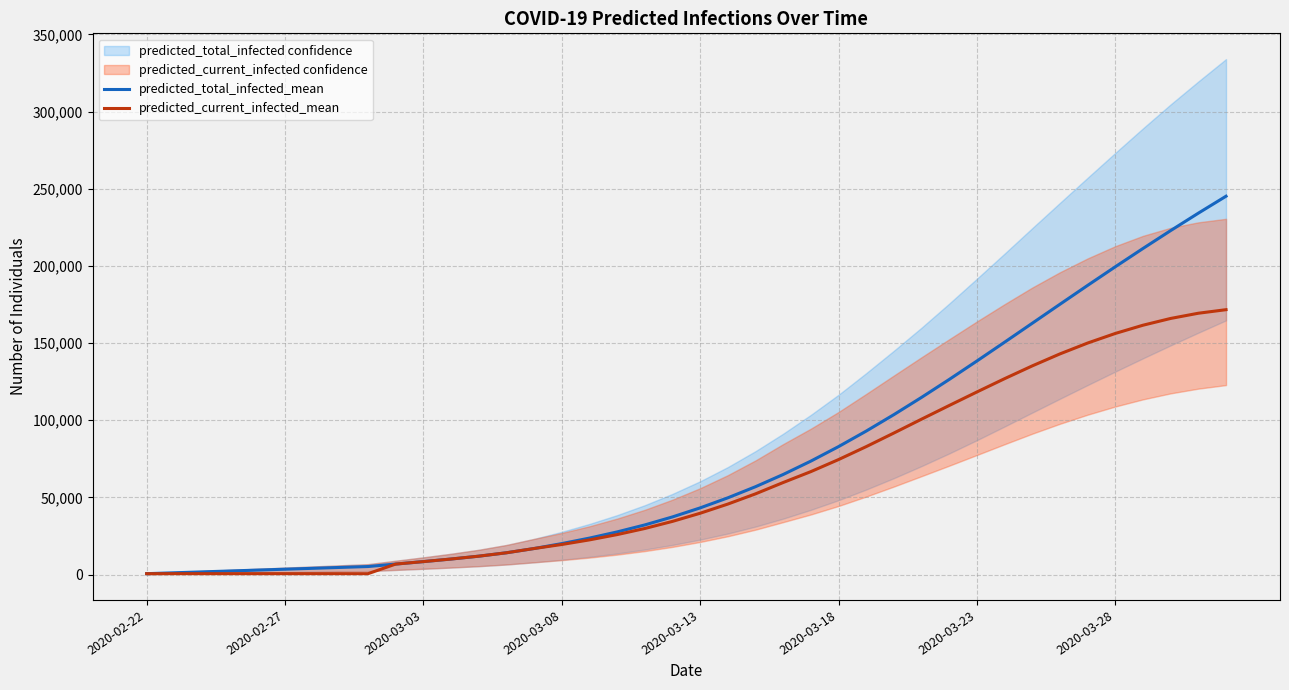

Reading left to right, extract all data points from this chart.

predicted_total_infected_mean: 579	1157	1736	2314	2893	3472	4050	4629	5207	6806	8397	10071	11916	14119	16879	20069	23631	27635	32167	37354	43210	49731	56934	64854	73519	82912	92976	103641	114826	126447	138400	150576	162863	175161	187383	199454	211310	222902	234195	245162
predicted_current_infected_mean: 579	579	579	579	579	579	579	579	579	6806	8397	10071	11916	14119	16879	19490	22473	25899	29853	34461	39739	45681	52306	59647	66713	74515	82905	91725	100707	109568	118332	126945	135228	142994	150030	156243	161579	165968	169341	171643